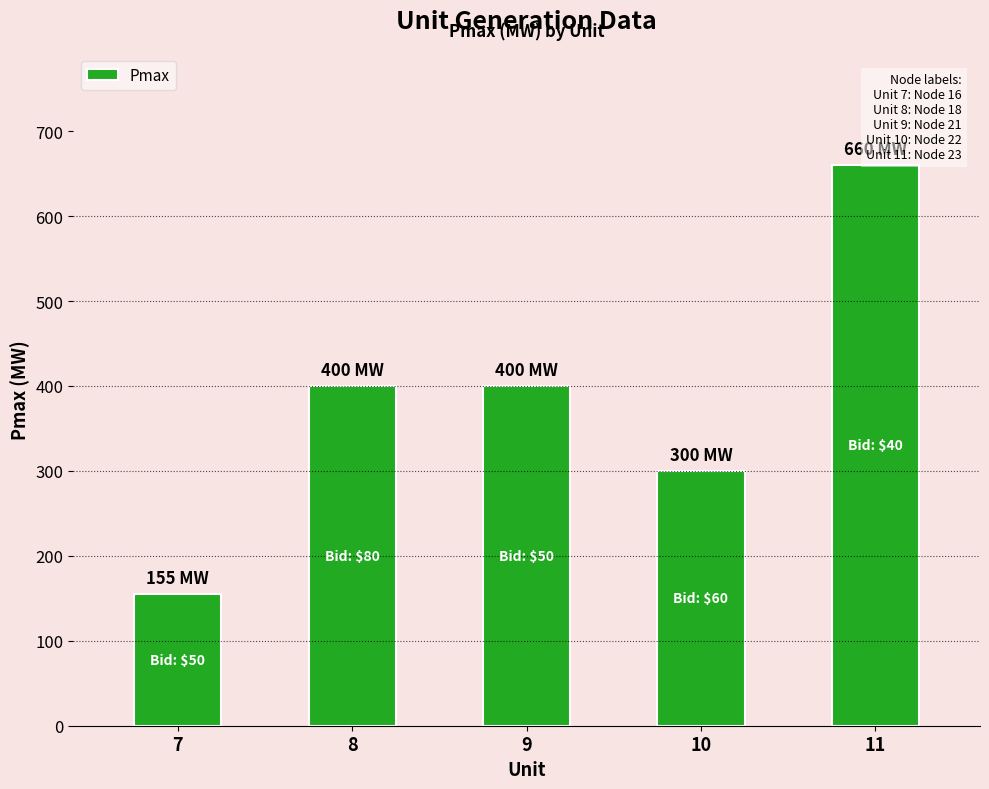

How many data points are less than 400?

2